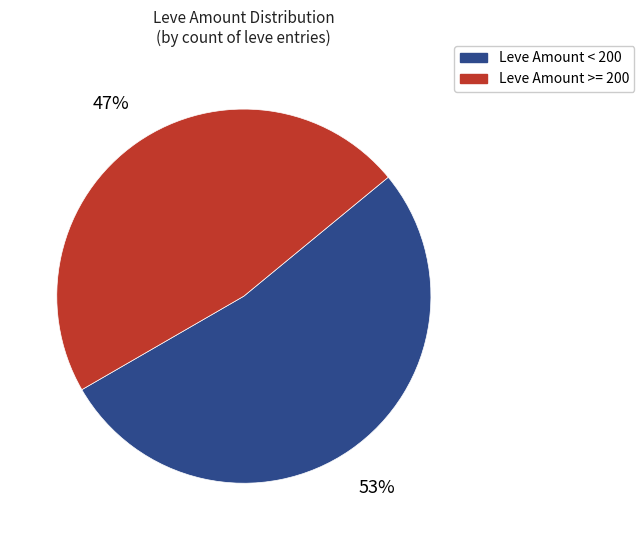

Does any single category account for the majority?

Yes